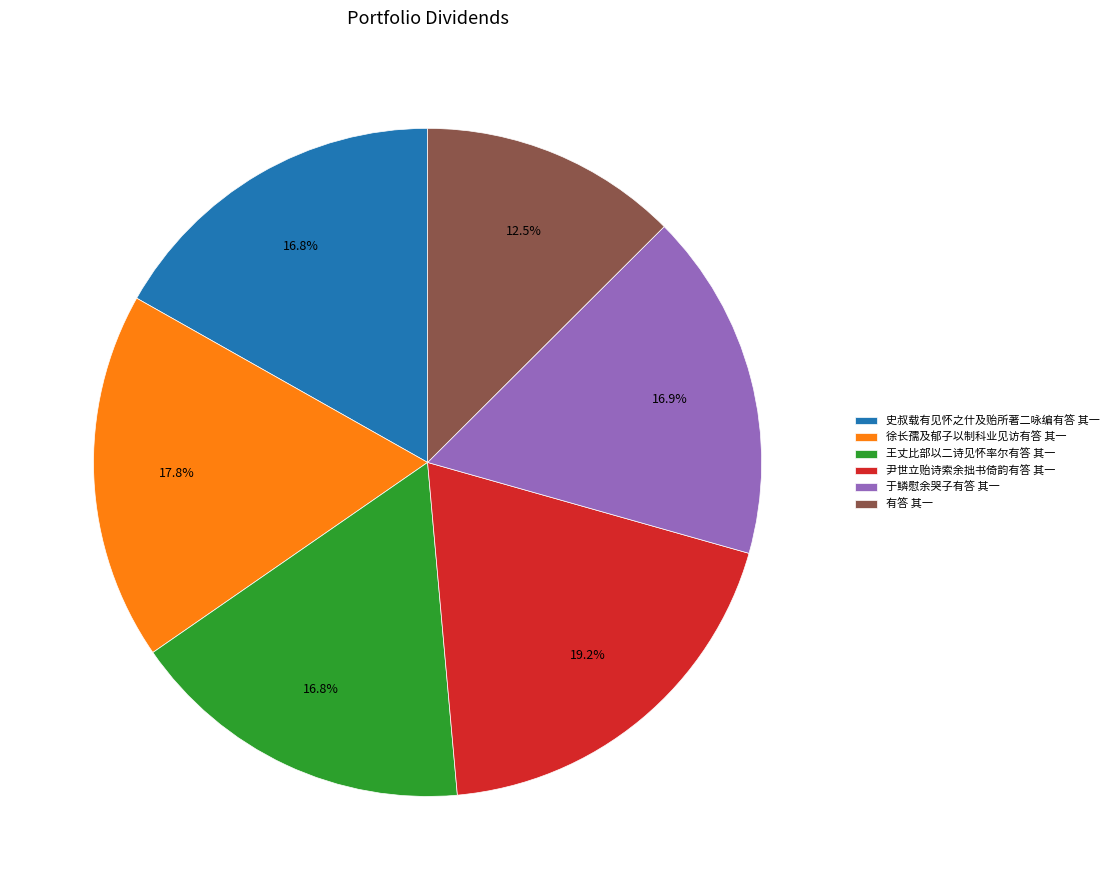

The 徐长孺及郁子以制科业见访有答 其一 slice represents 33% of the pie. True or false?

False